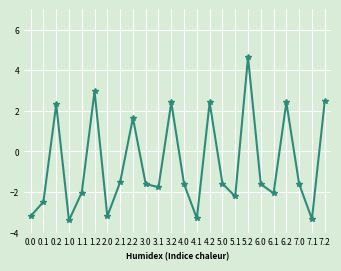

How many data points are above -1?

8